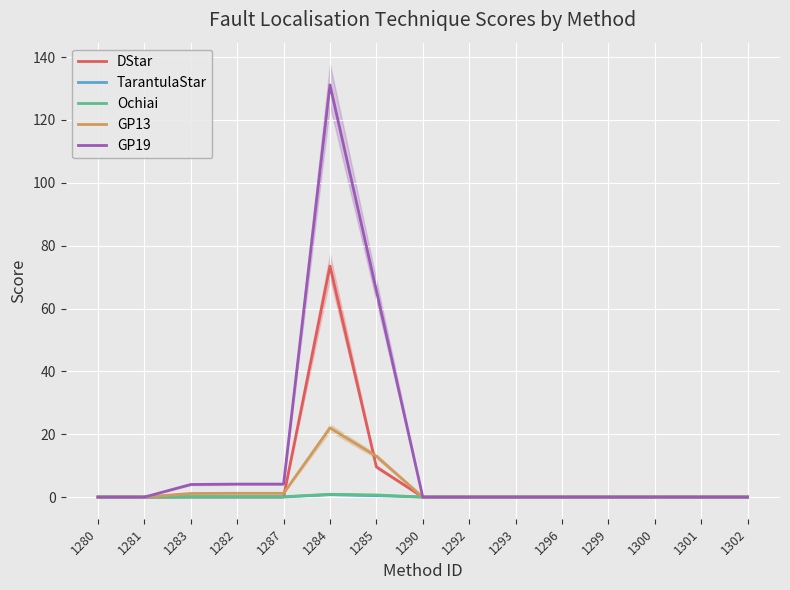

Which series has the largest total across all categories?

GP19